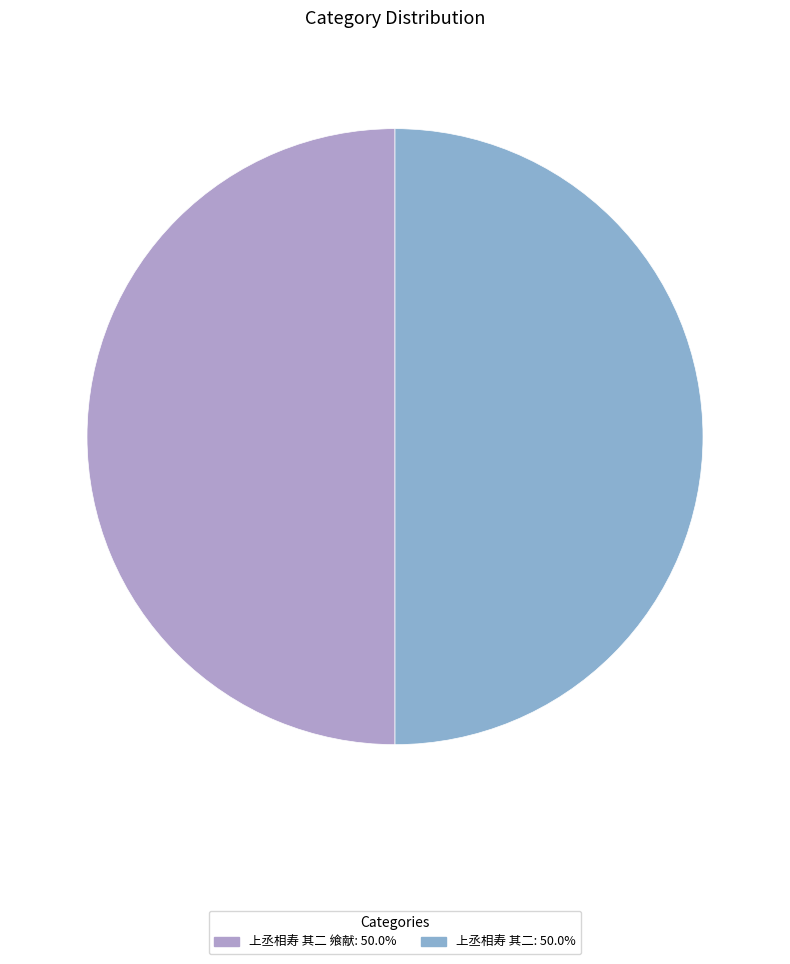

Count the number of slices in the pie.

2